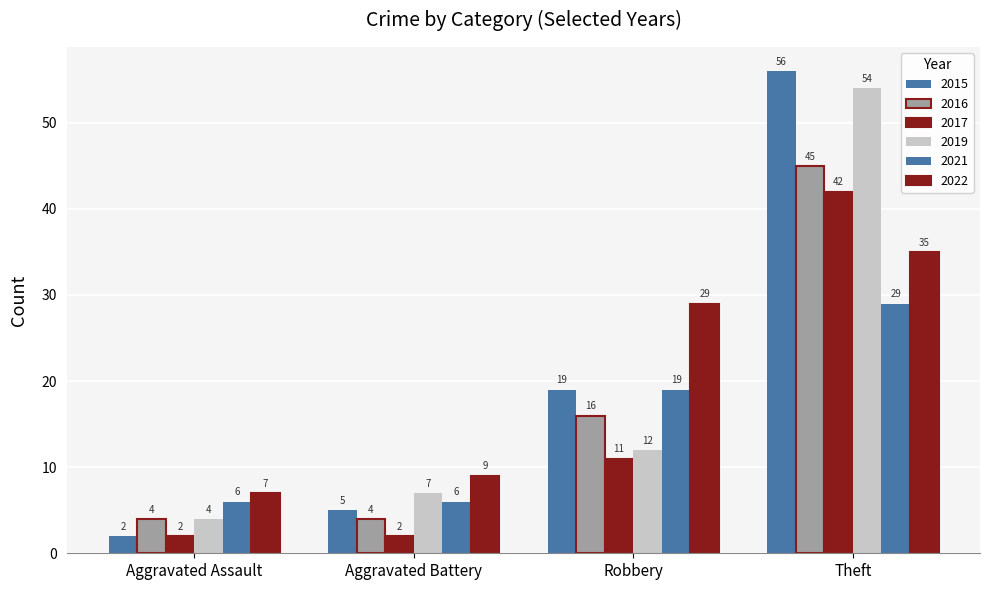

What is the difference between the highest and lowest values at Theft?

27